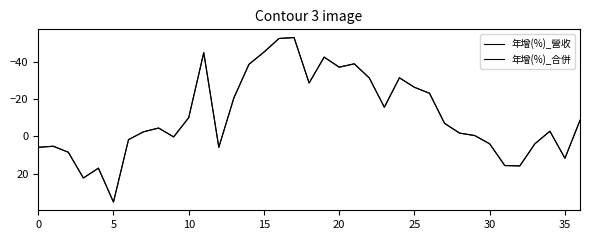

Is this an area chart (filled region under the line)?

No